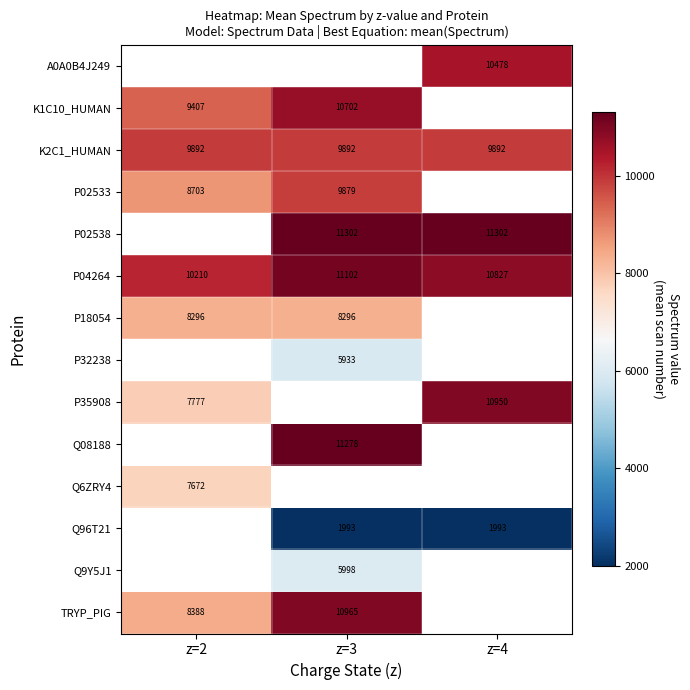

Is it true that K2C1_HUMAN equals 9892 at z=2?

True